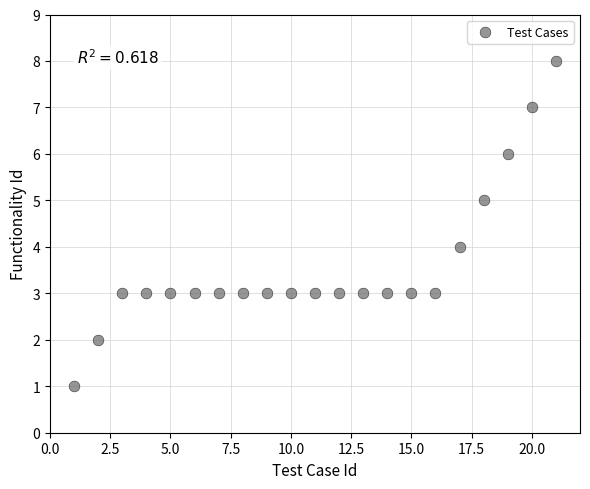

What is the range of X values (max minus min)?

20